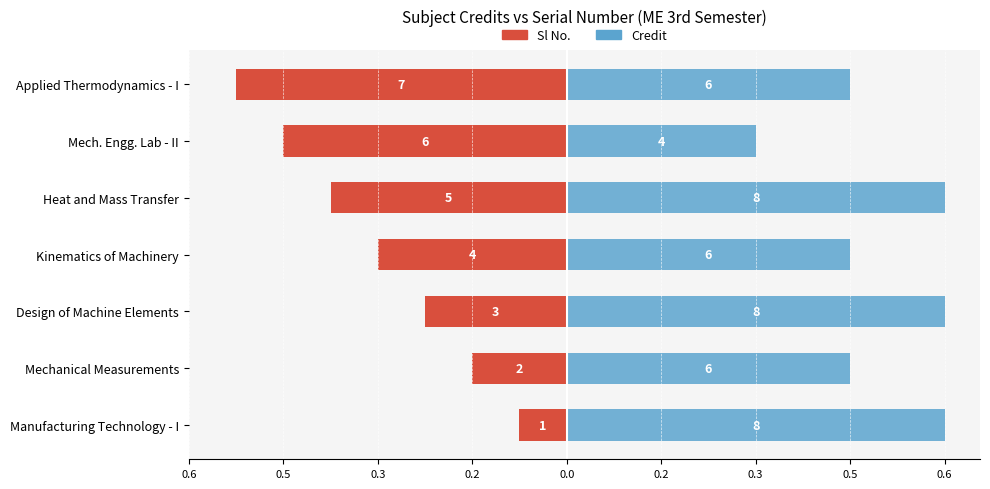

How many bars are there in each group?

2